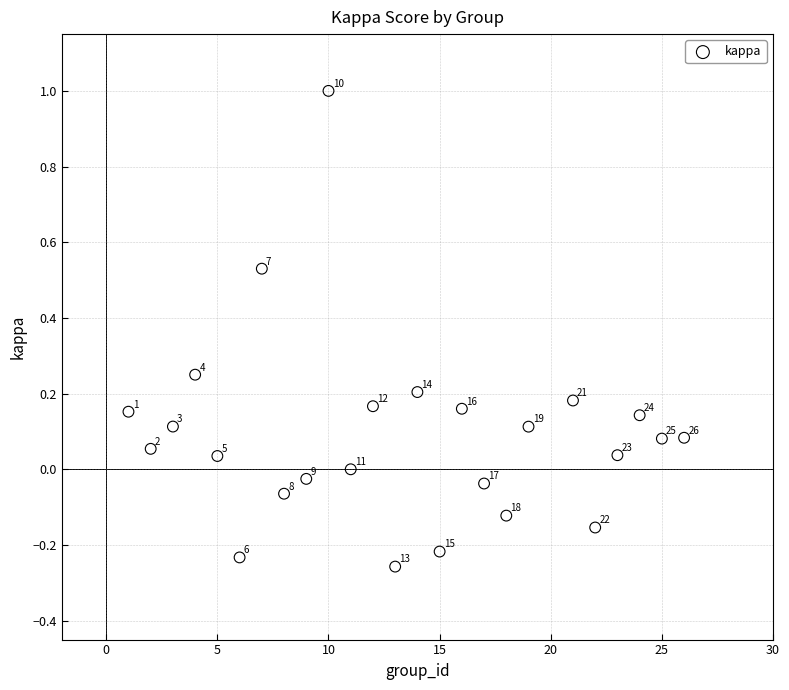

What is the range of X values (max minus min)?

25.0